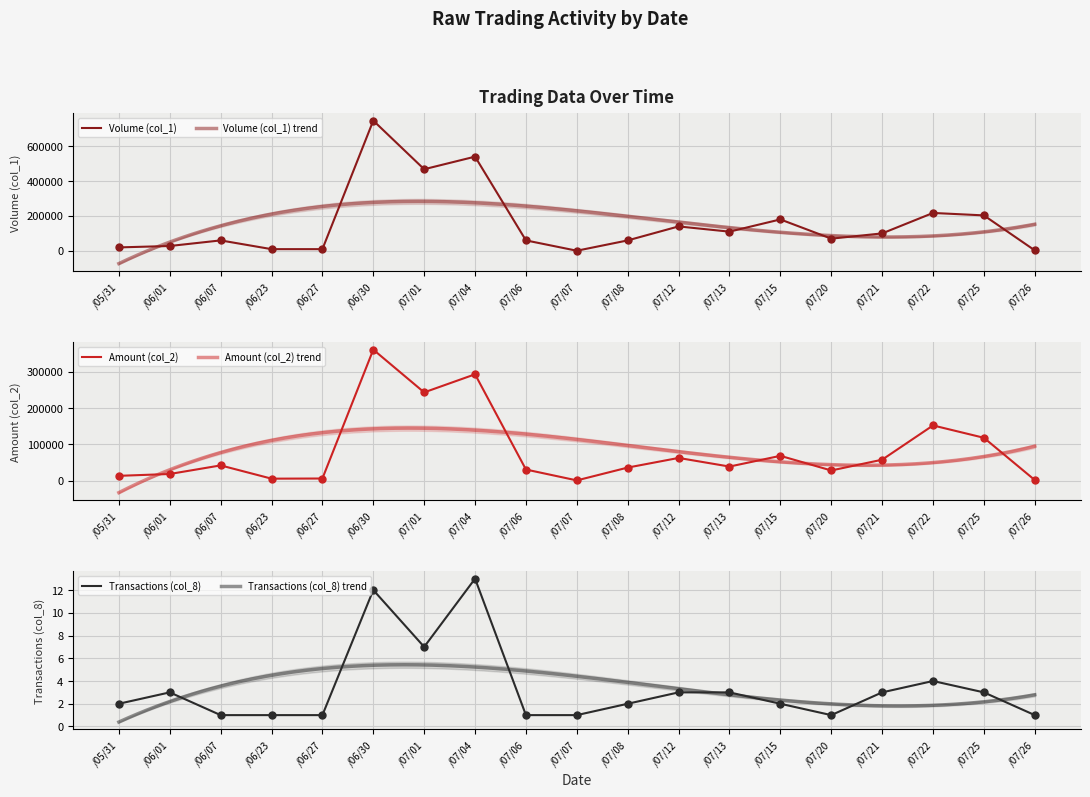

Which series has the largest total across all categories?

Volume (col_1)